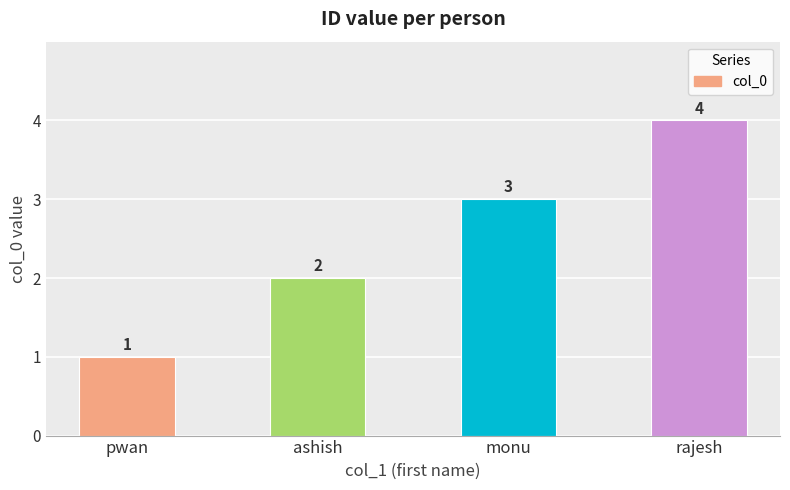

Rank the categories by value from lowest to highest.

pwan, ashish, monu, rajesh